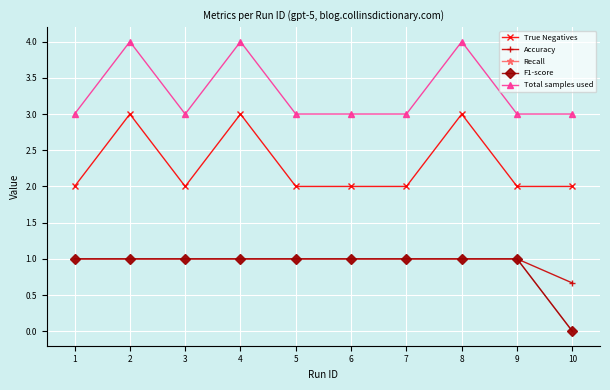

Does the chart have visible grid lines?

Yes